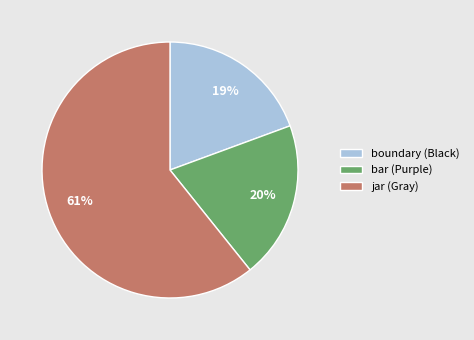

Combined, do boundary (Black) and bar (Purple) account for over 50%?

No